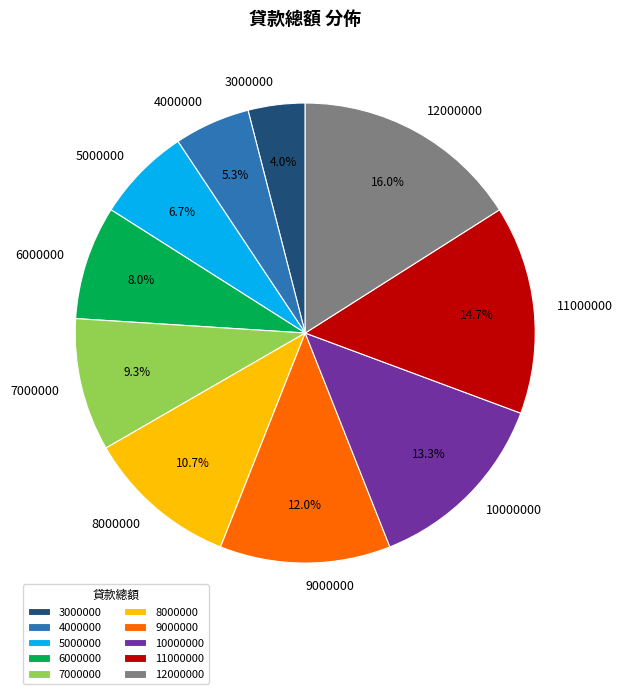

What is the smallest slice in the pie chart?

3000000